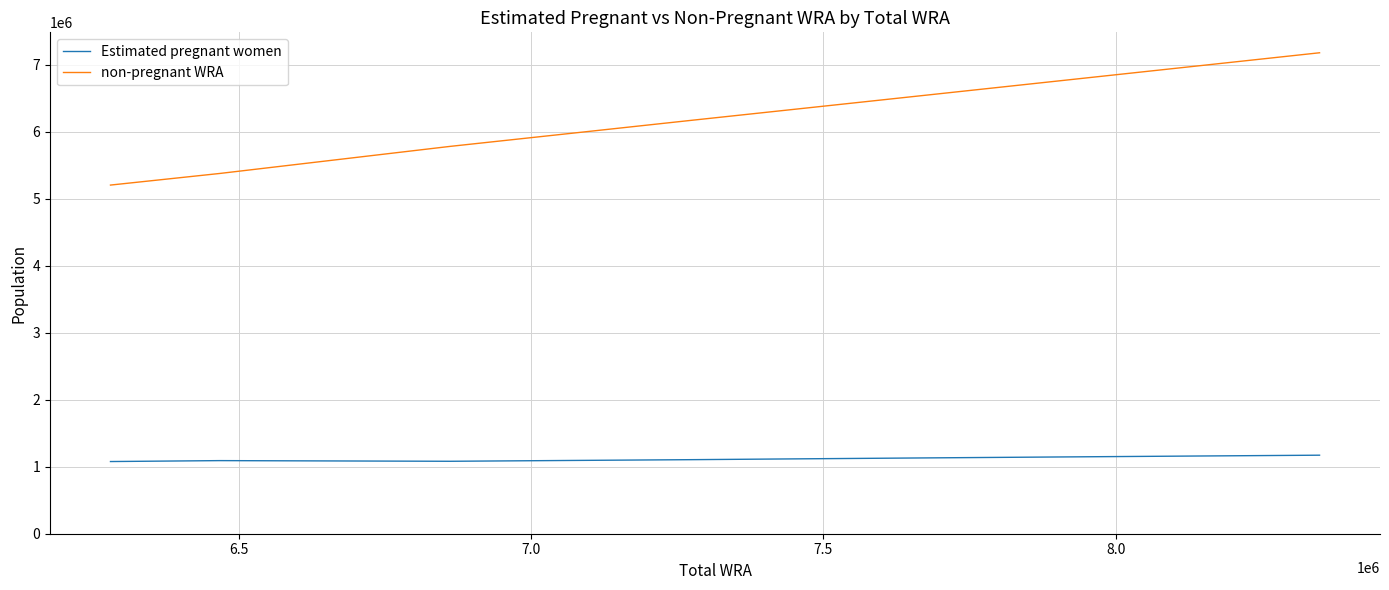

Rank the series by their maximum value, from lowest to highest.

Estimated pregnant women, non-pregnant WRA